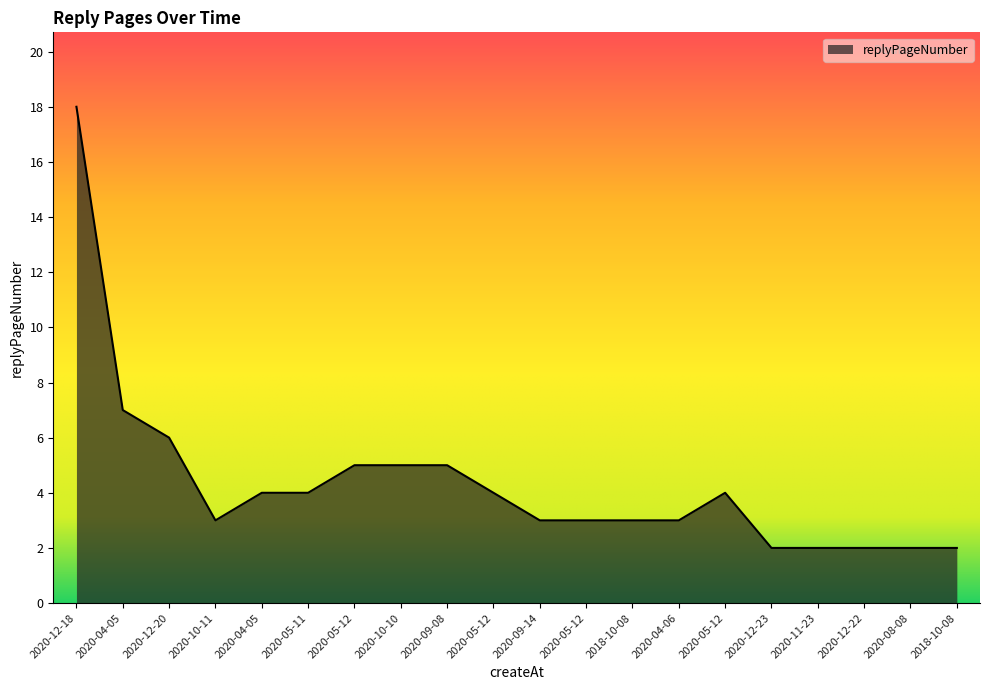

At which label is the value closest to 10?

2020-04-05